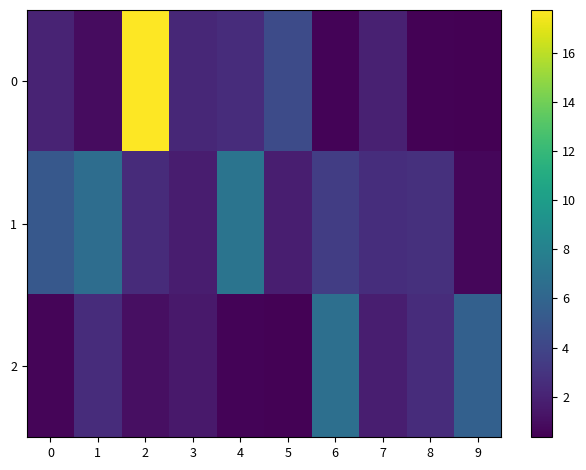

How many categories are shown in the chart?

10